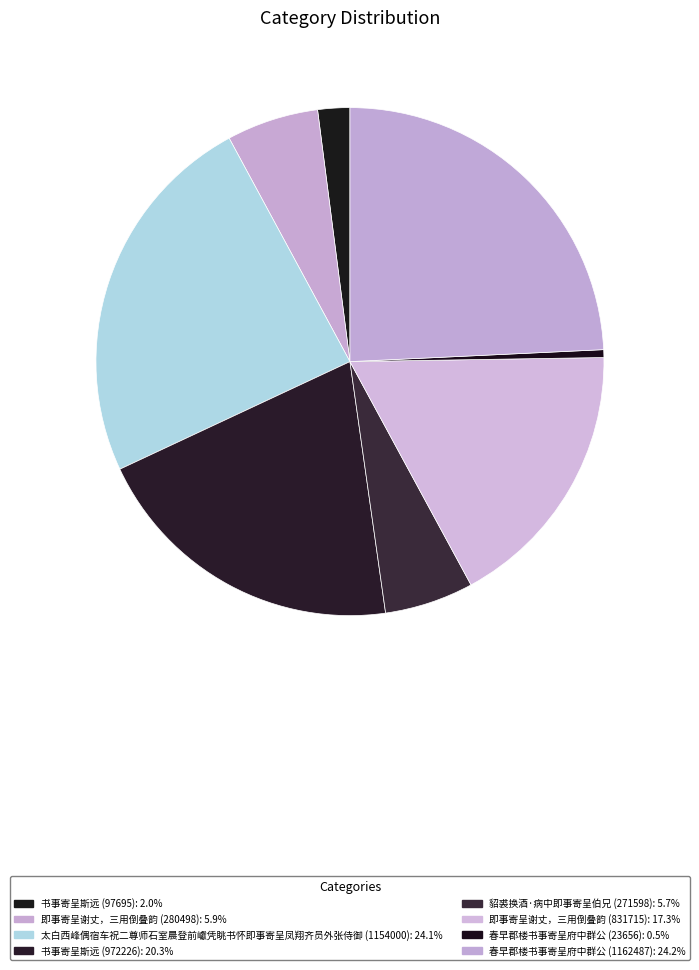

What is the change in value from 貂裘换酒·病中即事寄呈伯兄 (271598) to 春早郡楼书事寄呈府中群公 (23656)?

-247942